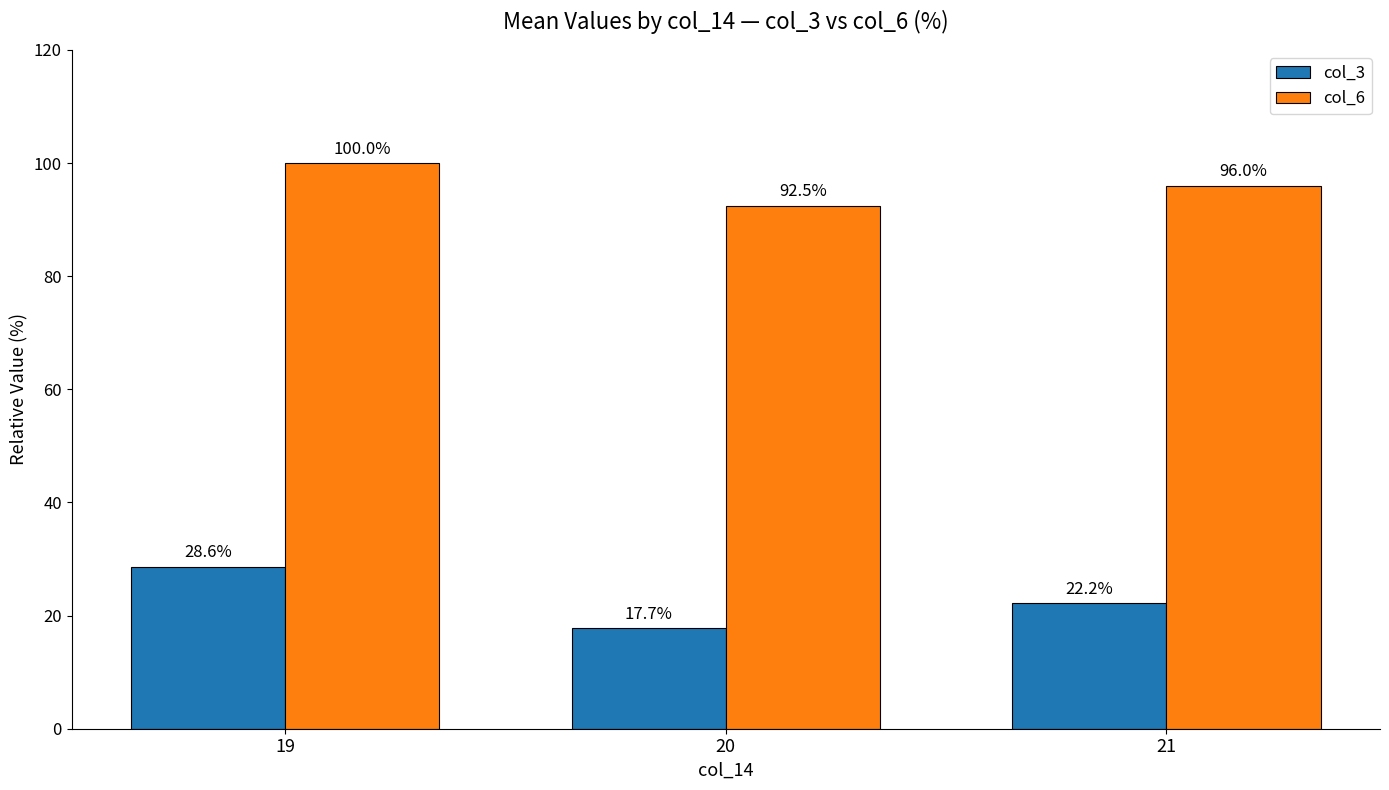

What is the value of the col_3 bar at the 1st from the left?

28.6